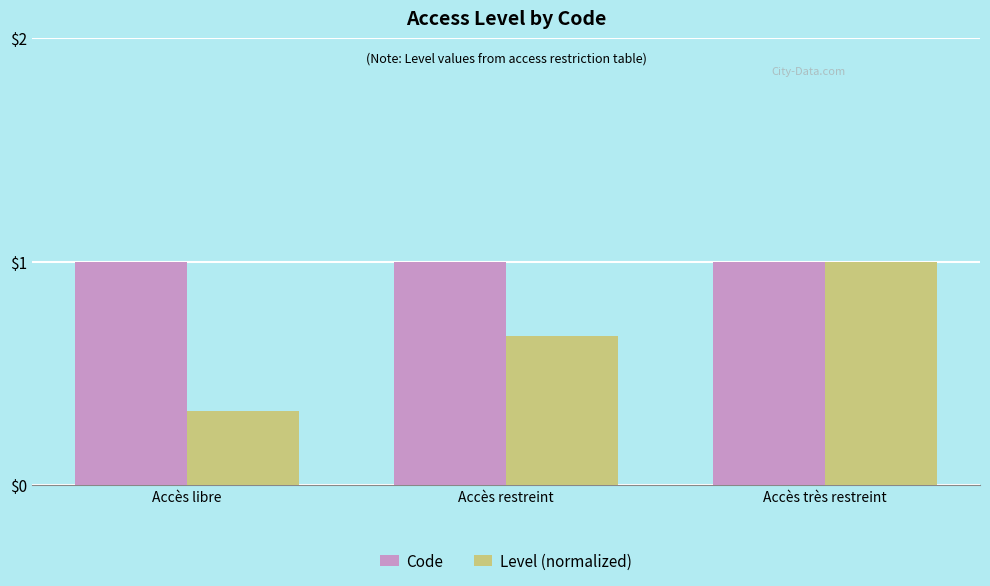

At which category is the sum across all series the highest?

Accès très restreint